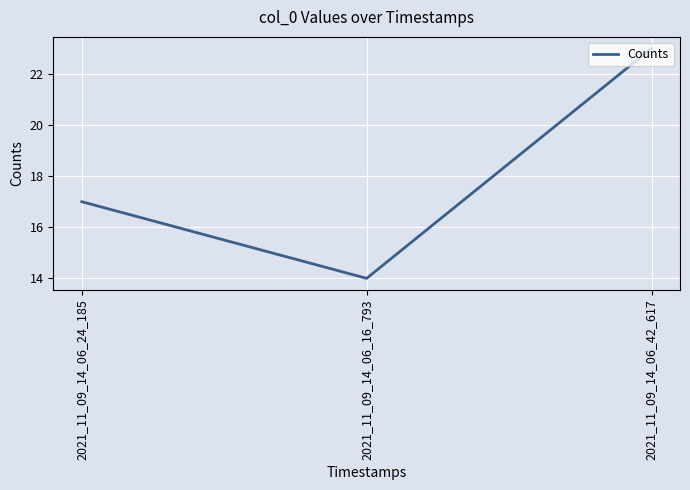

Is it true that the value at 2021_11_09_14_06_42_617 is 40?

False